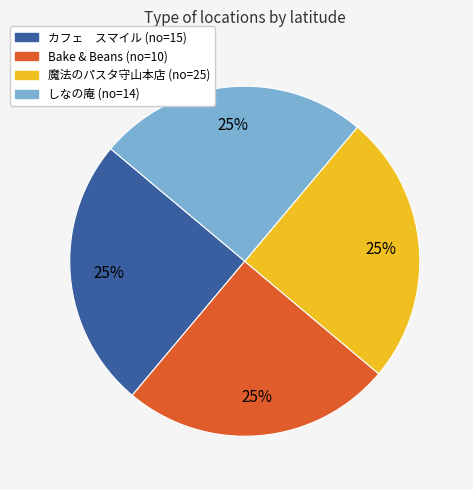

To the nearest percent, what is the average slice percentage?

25%